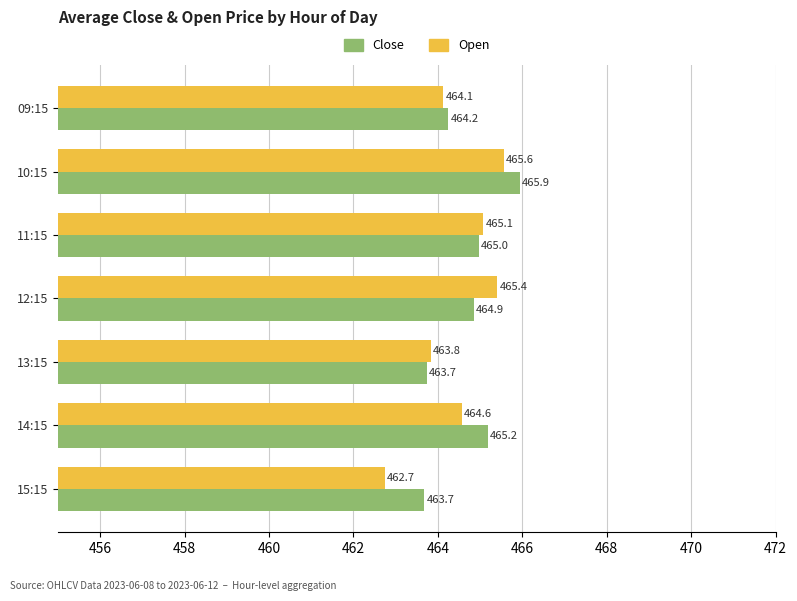

Rank the categories by Open value from lowest to highest.

15:15, 13:15, 09:15, 14:15, 11:15, 12:15, 10:15